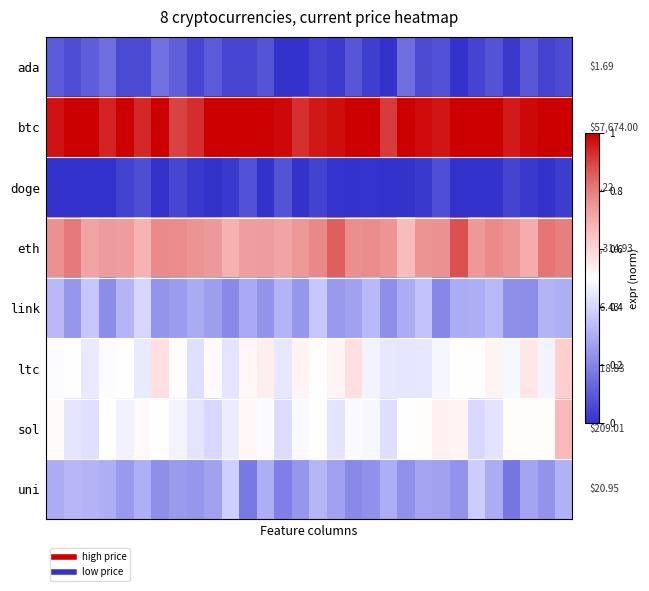

What is the difference between the maximum and minimum values in the doge series?

0.1